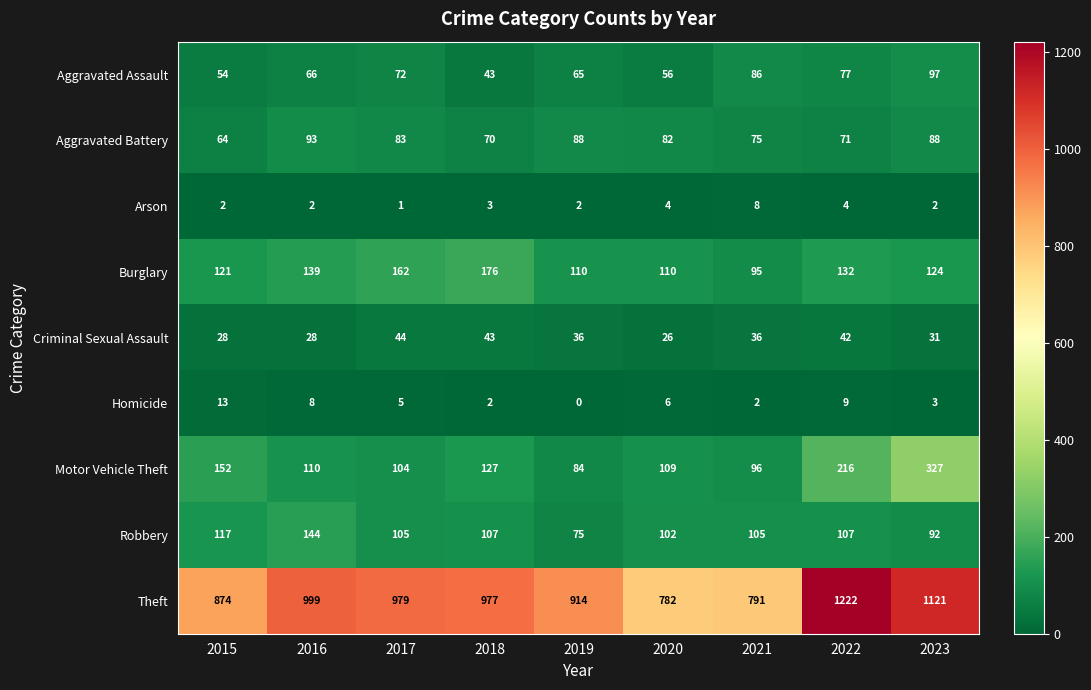

True or false: Theft has a value of 791 at 2021.

True